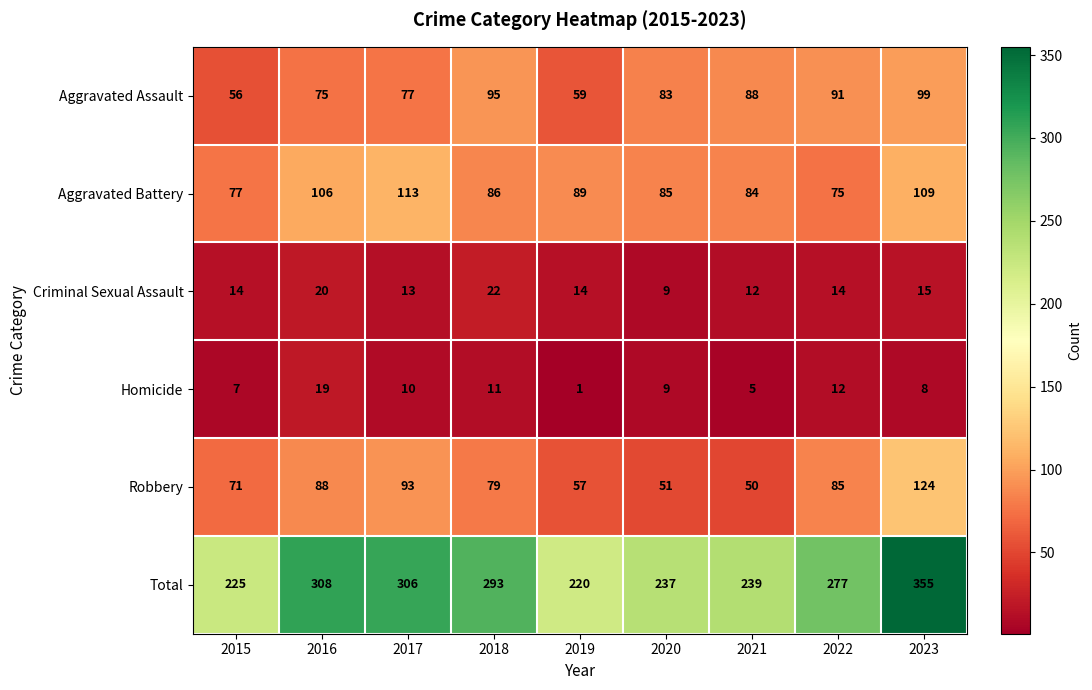

Which category has the lowest value across all series?

2019